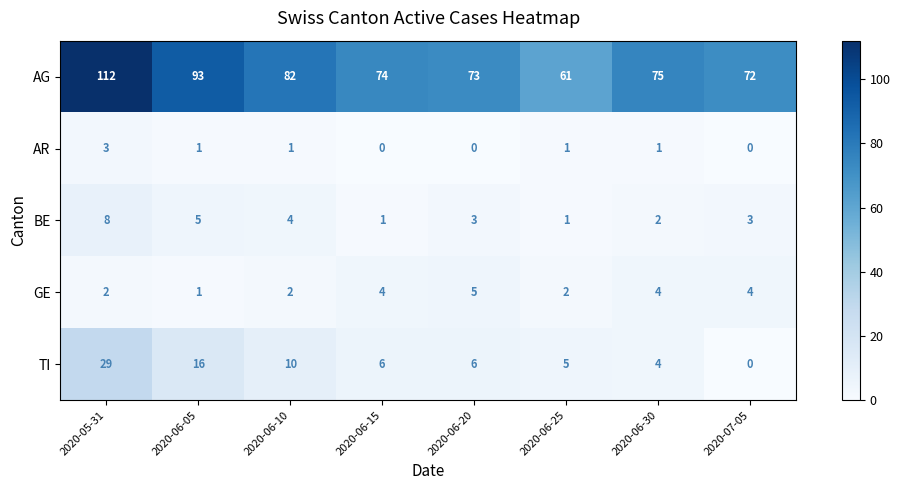

What is the difference between the highest and lowest values at 2020-06-05?

92